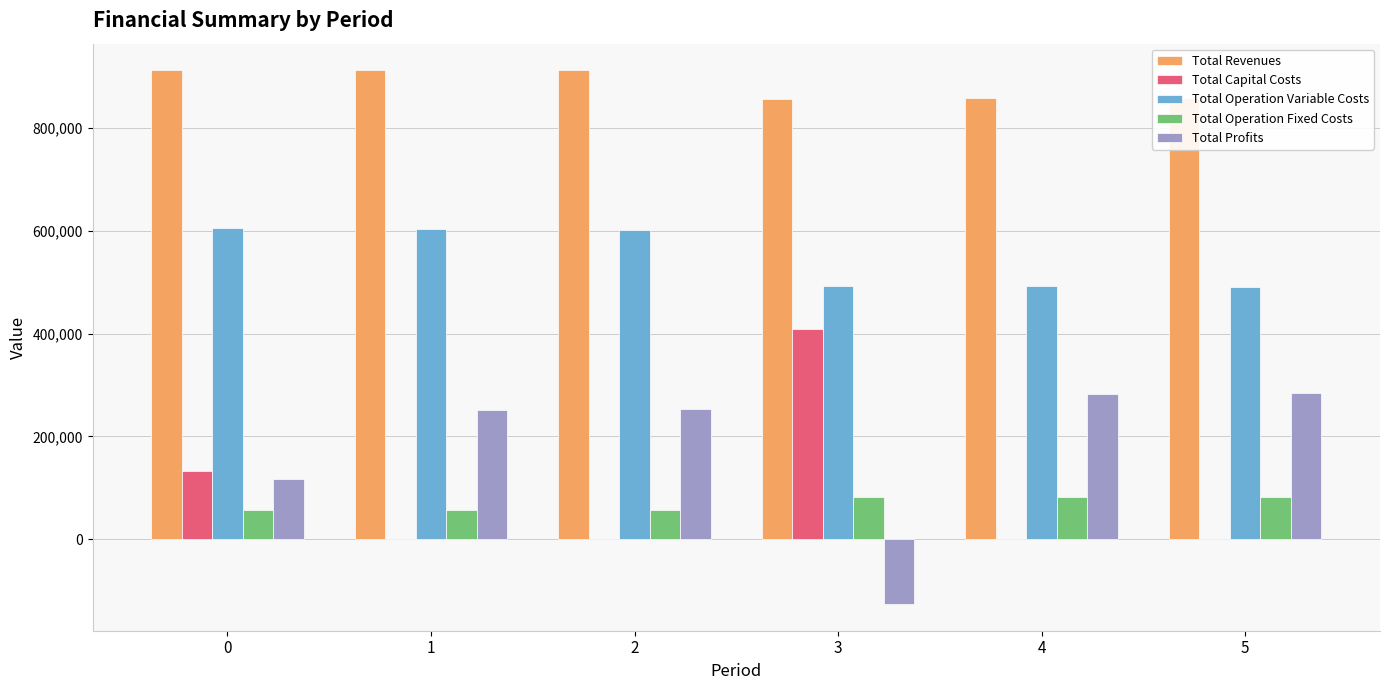

What is the sum of the Total Operation Variable Costs values at 0 and 1?

1209343.0